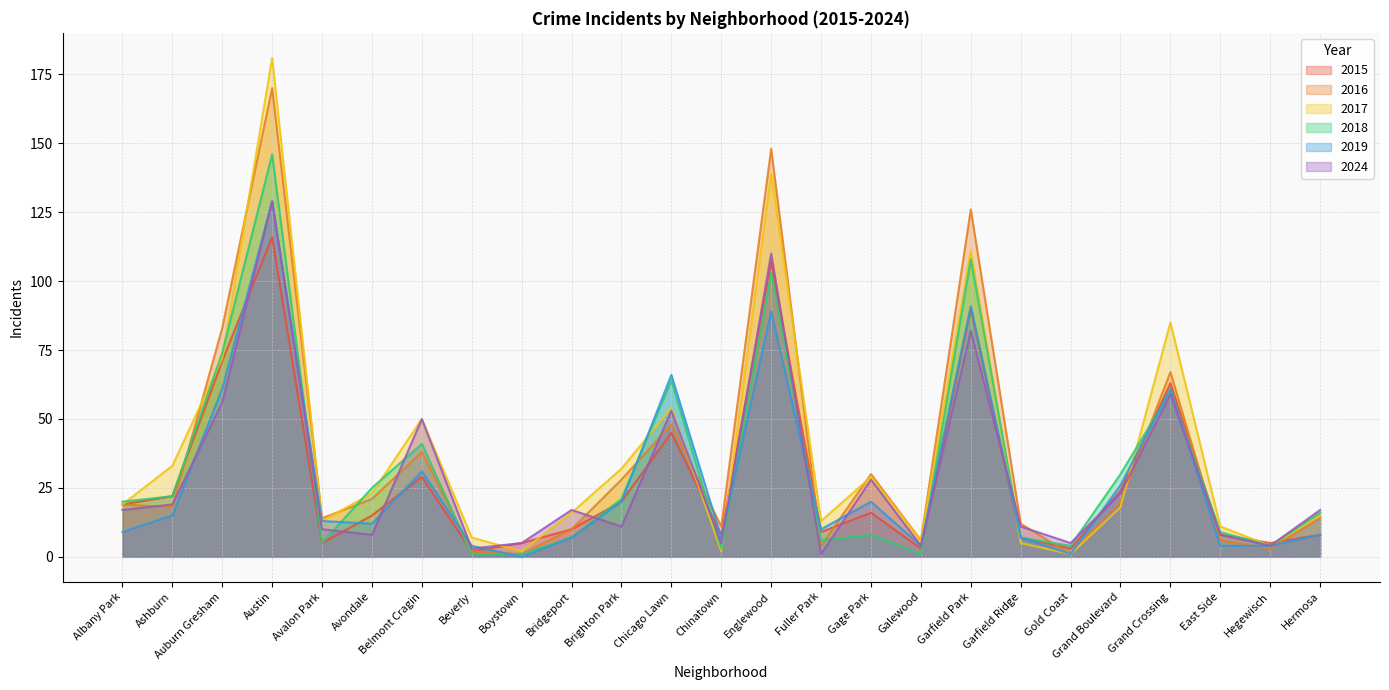

Which has a higher value, Chicago Lawn or Grand Crossing?

Grand Crossing